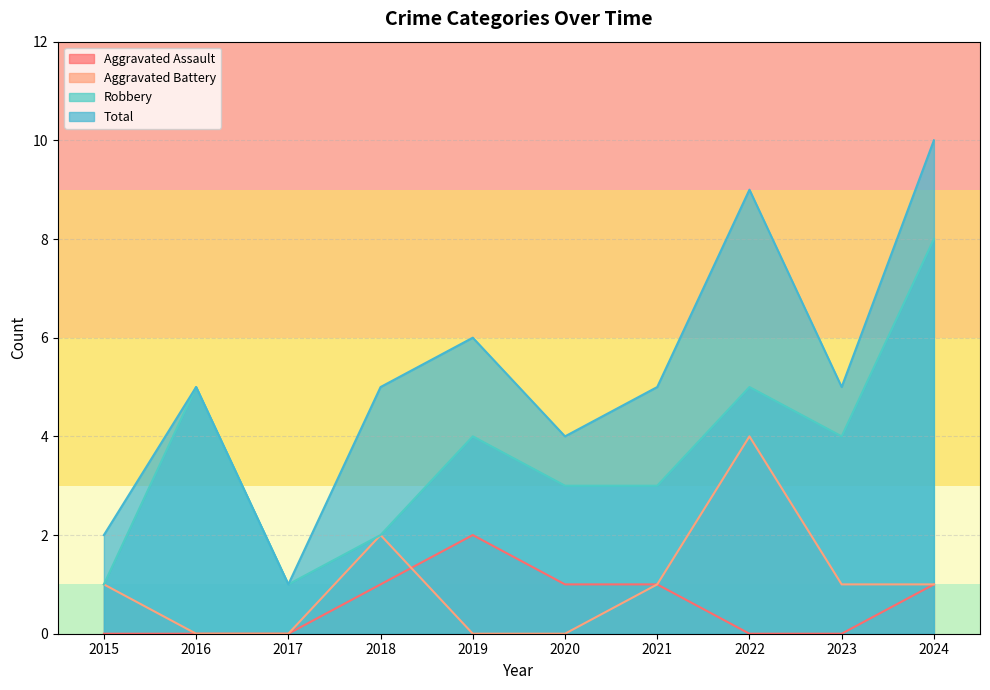

How many interior local valleys does the Robbery series have?

2